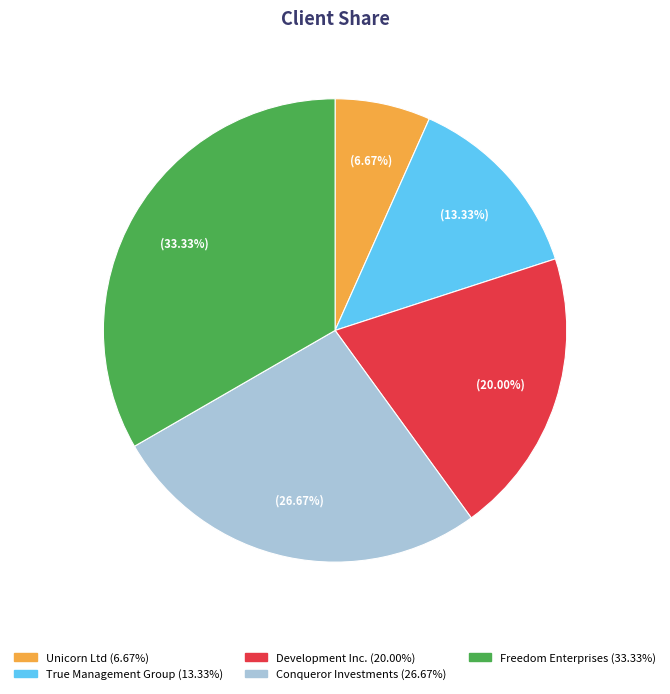

True or false: Conqueror Investments accounts for 27% of the total.

True